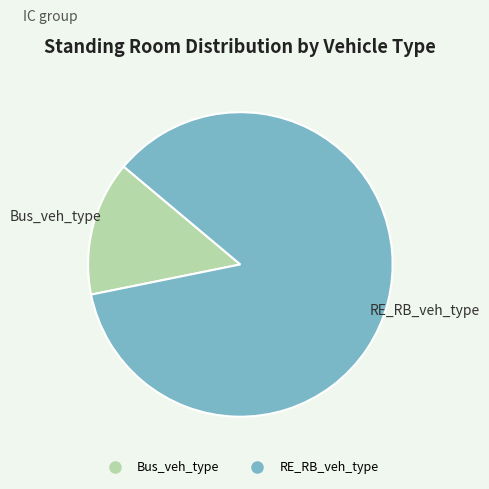

What is the majority slice?

RE_RB_veh_type